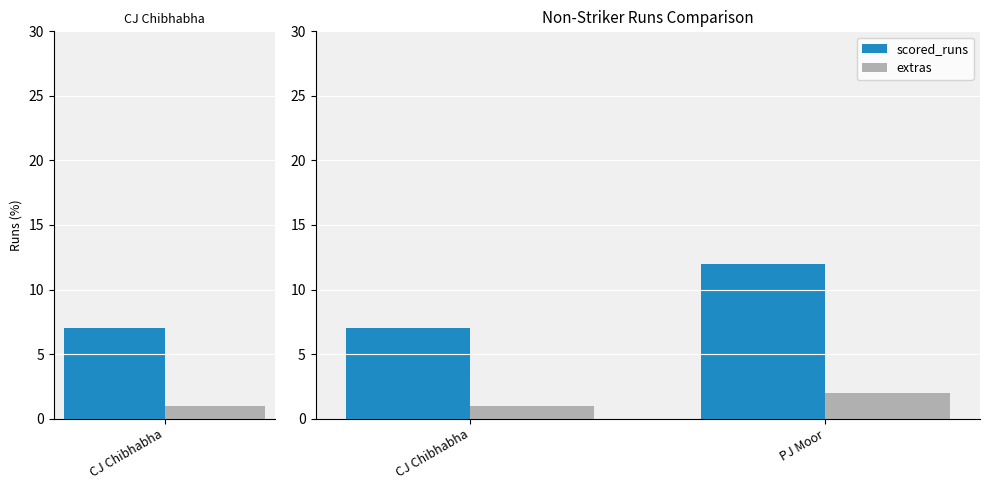

Rank the series by their maximum value, from highest to lowest.

scored_runs, extras